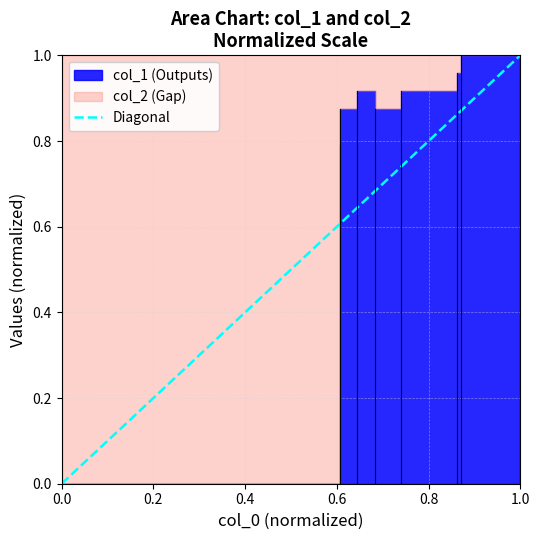

How many values are between 0 and 1?

2